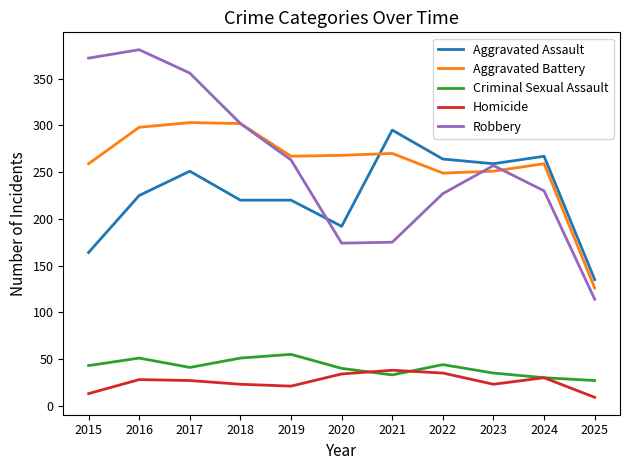

True or false: Robbery and Criminal Sexual Assault intersect in this chart.

False